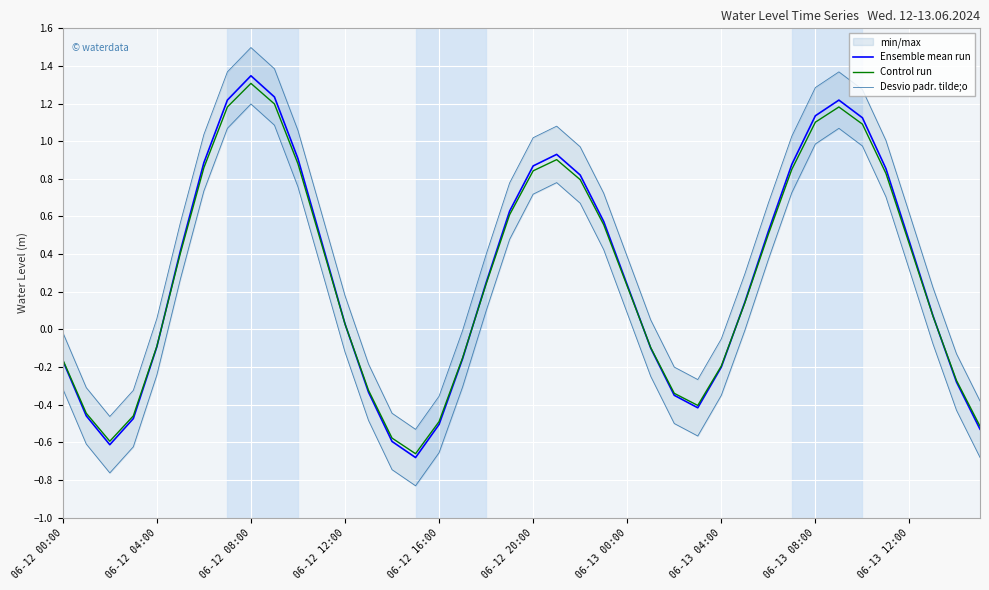

Rank the series at 15 from highest to lowest value.

Desvio padr. tilde;o, Control run, Ensemble mean run